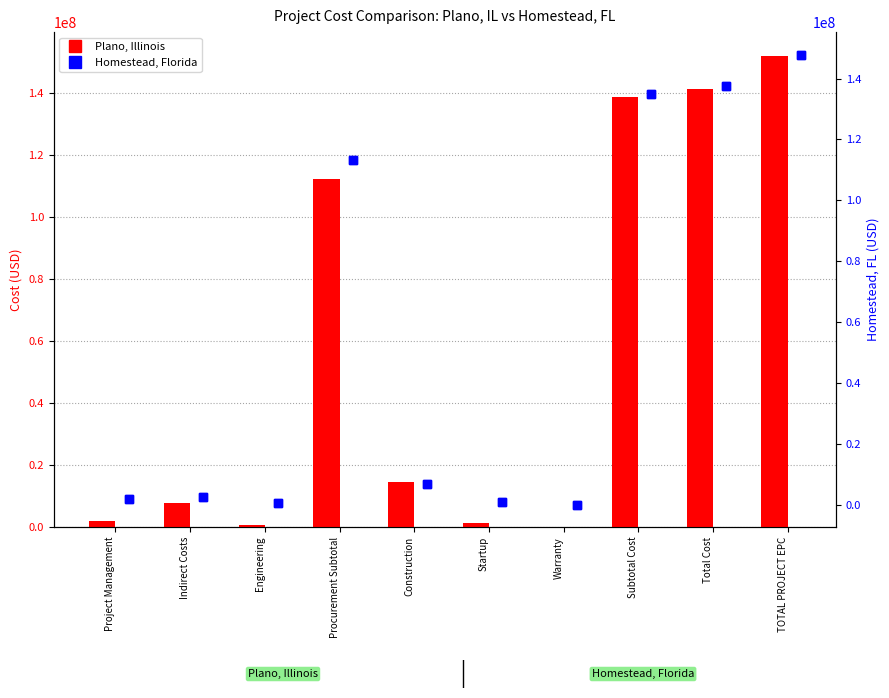

What is the sum of all Homestead, Florida values?

546822425